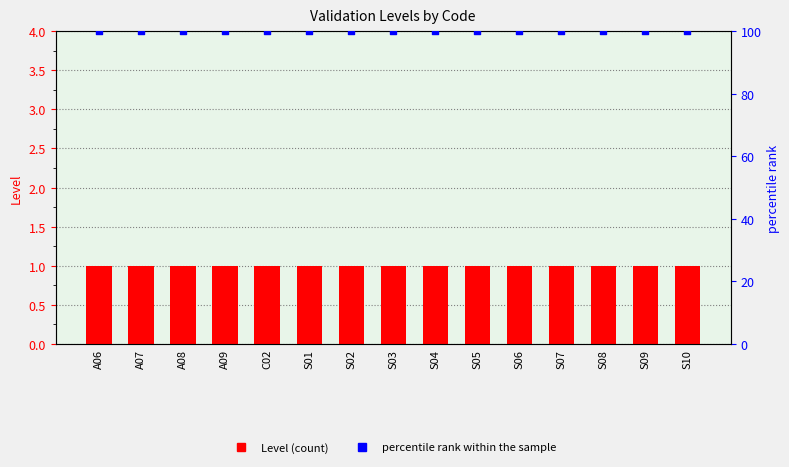

What is the total value across all series at S03?

101